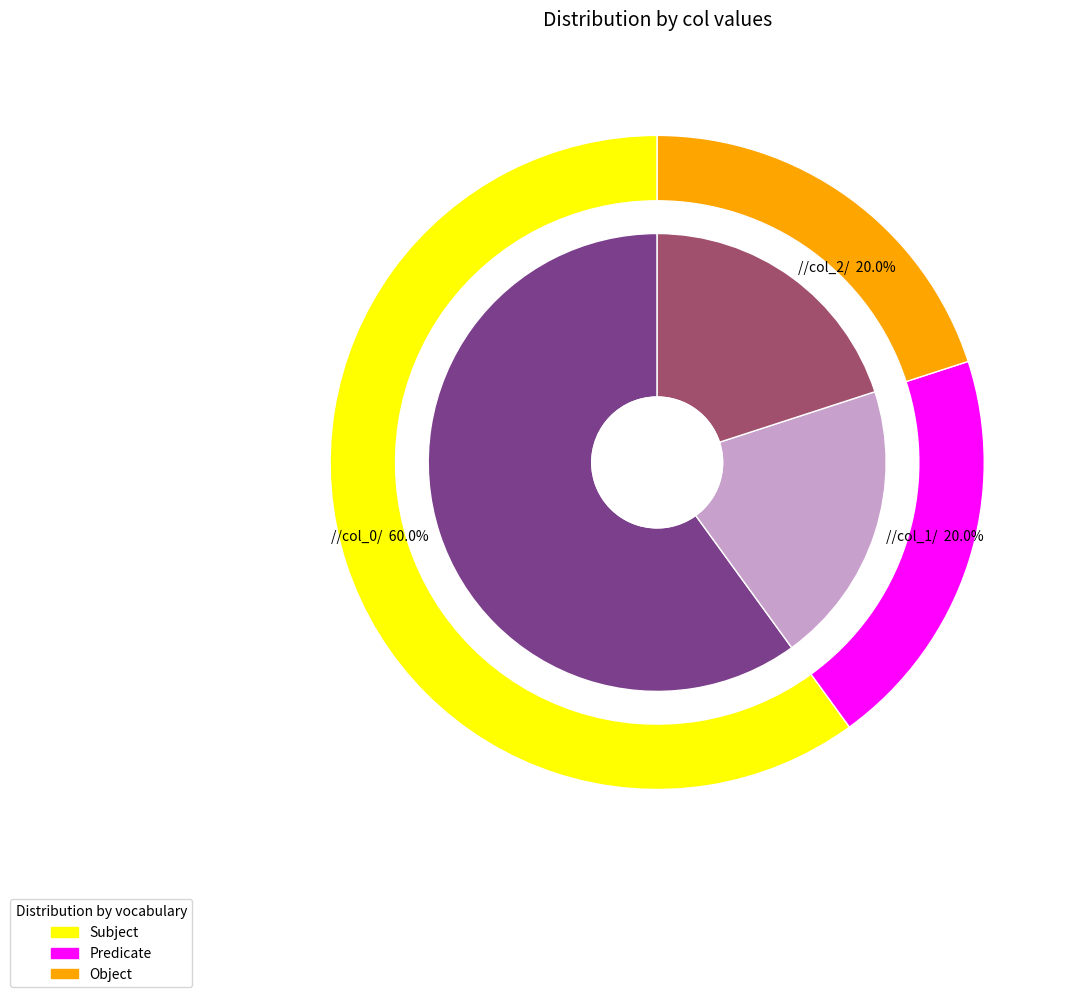

Combined, do 1568143048 and 1567531013 account for over 50%?

Yes